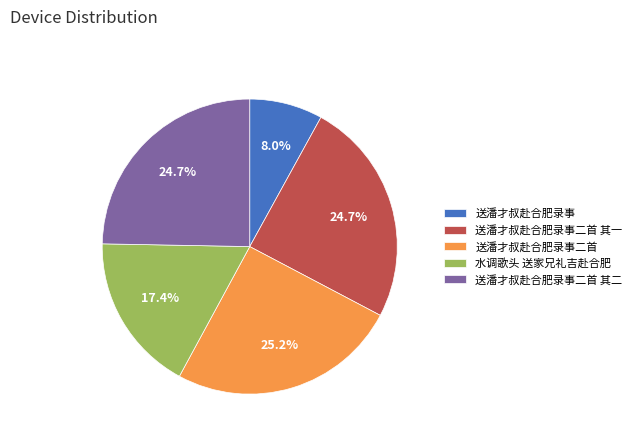

Is 水调歌头 送家兄礼吉赴合肥 the majority of the pie?

No